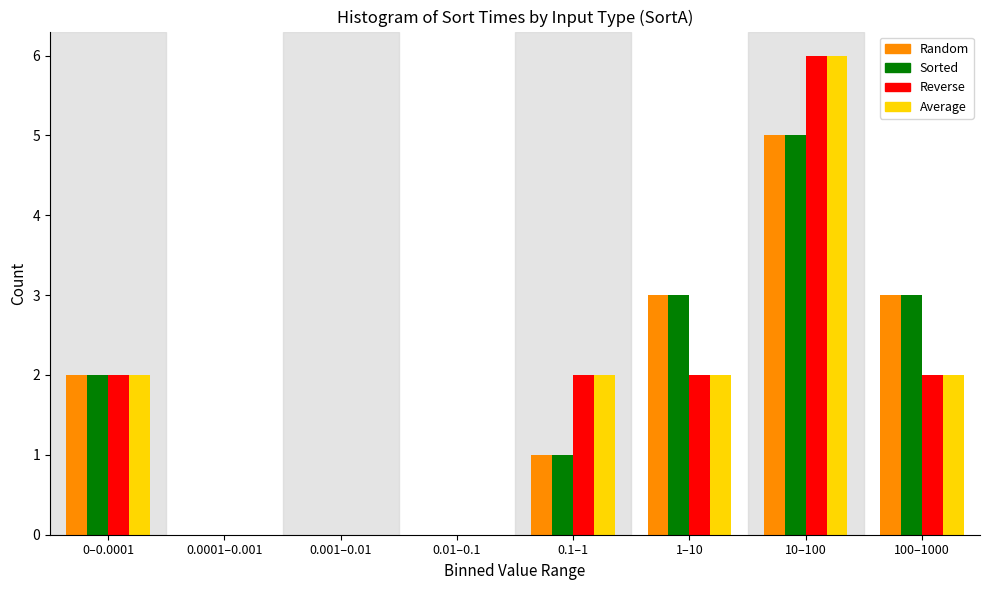

At which category is the sum across all series the highest?

10–100